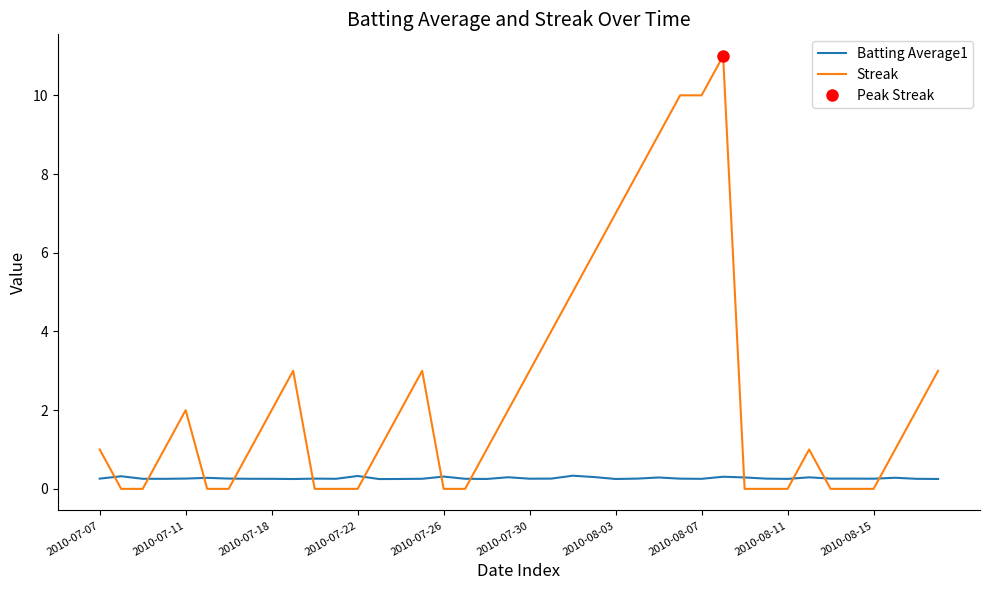

Reading right to left, what are all the values shown in this chart?

Batting Average1: 0.3	0.3	0.3	0.3	0.3	0.3	0.3	0.3	0.3	0.3	0.3	0.3	0.3	0.3	0.3	0.3	0.3	0.3	0.3	0.3	0.3	0.3	0.3	0.3	0.3	0.3	0.2	0.3	0.3	0.3	0.2	0.3	0.3	0.3	0.3	0.3	0.3	0.3	0.3	0.3
Streak: 3.0	2.0	1.0	0.0	0.0	0.0	1.0	0.0	0.0	0.0	11.0	10.0	10.0	9.0	8.0	7.0	6.0	5.0	4.0	3.0	2.0	1.0	0.0	0.0	3.0	2.0	1.0	0.0	0.0	0.0	3.0	2.0	1.0	0.0	0.0	2.0	1.0	0.0	0.0	1.0